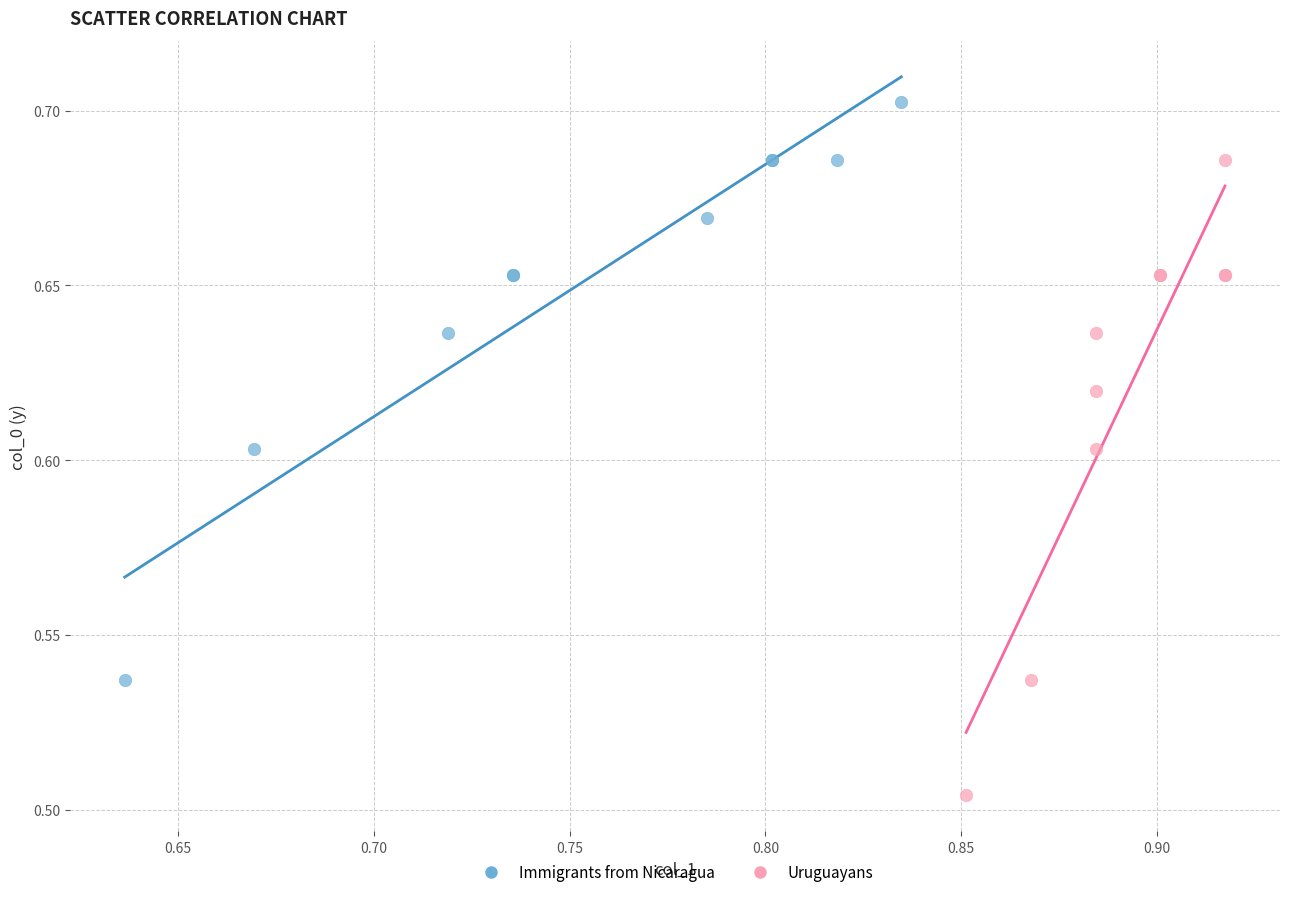

Which series has the largest Y range (max minus min)?

Uruguayans